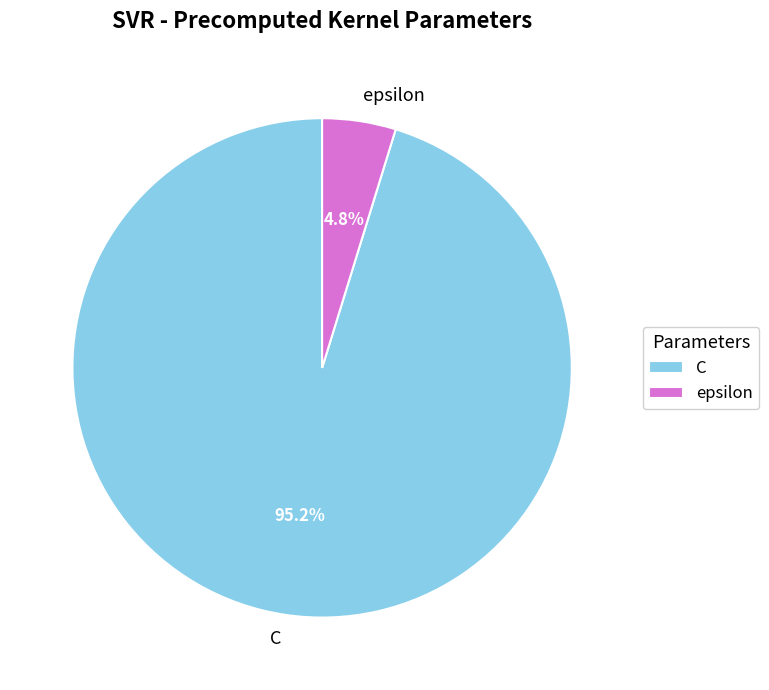

Which has a higher value, C or epsilon?

C